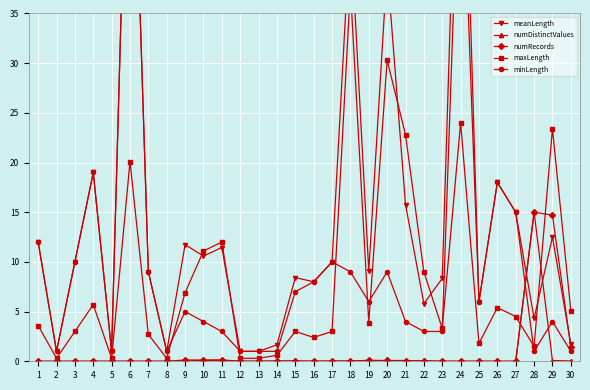

How many intersections are there between numRecords and minLength?

1